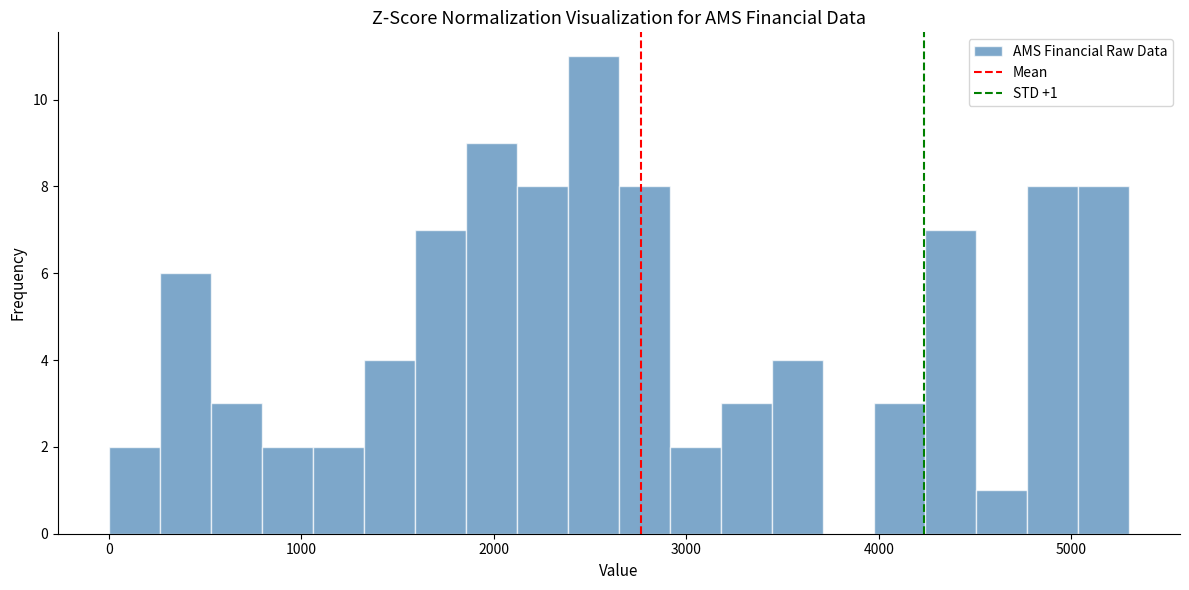

Around what value on the x-axis is the tallest bar? Give the approximate position of its centre, as read against the axis.

2500